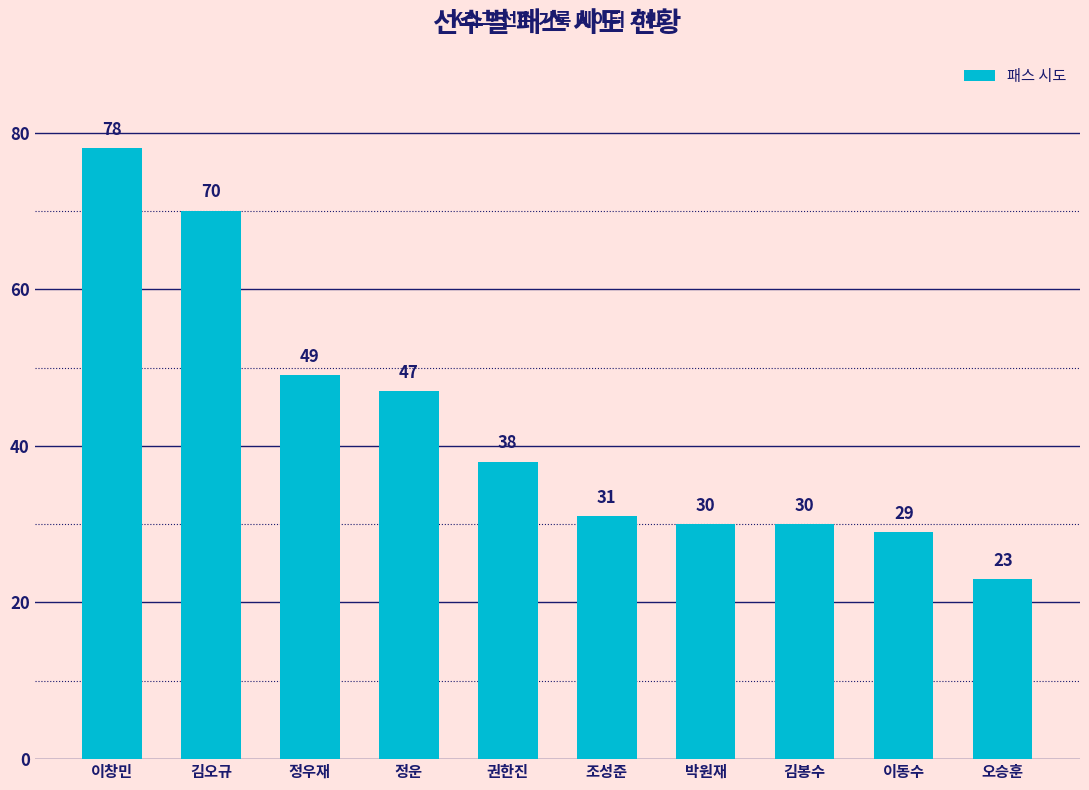

What is the greatest value displayed?

78